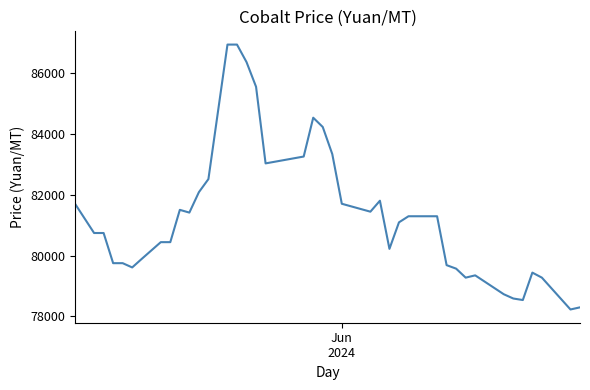

What is the sum of all values?

3252465